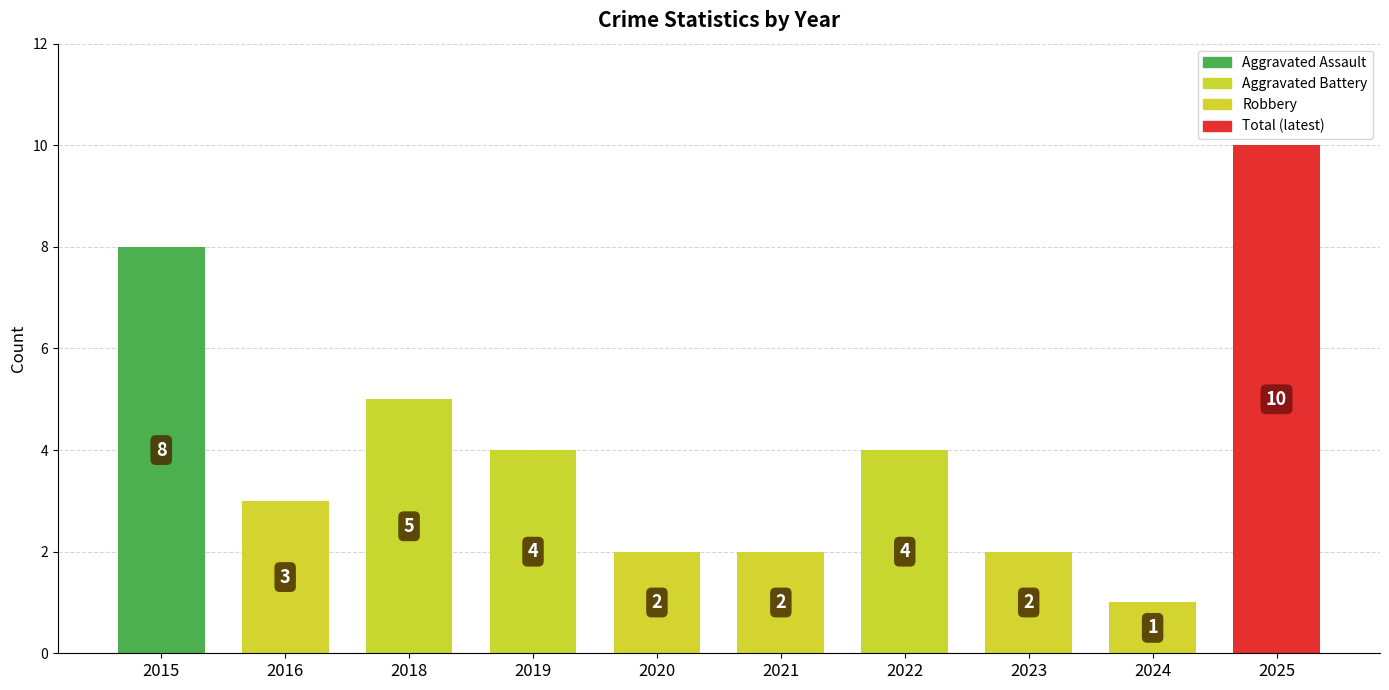

Reading right to left, transcribe all the data shown in this chart.

2025=10	2024=1	2023=2	2022=4	2021=2	2020=2	2019=4	2018=5	2016=3	2015=8